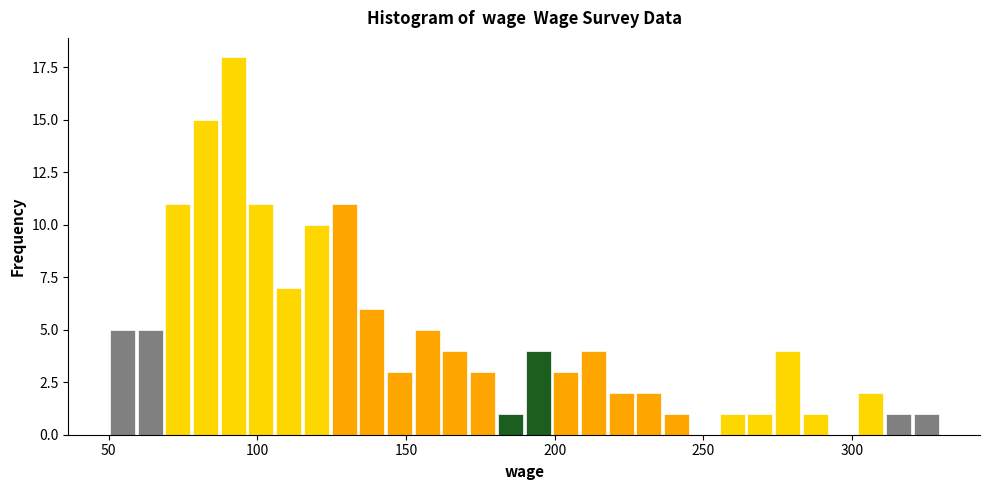

Around what value on the x-axis is the tallest bar? Give the approximate position of its centre, as read against the axis.

90